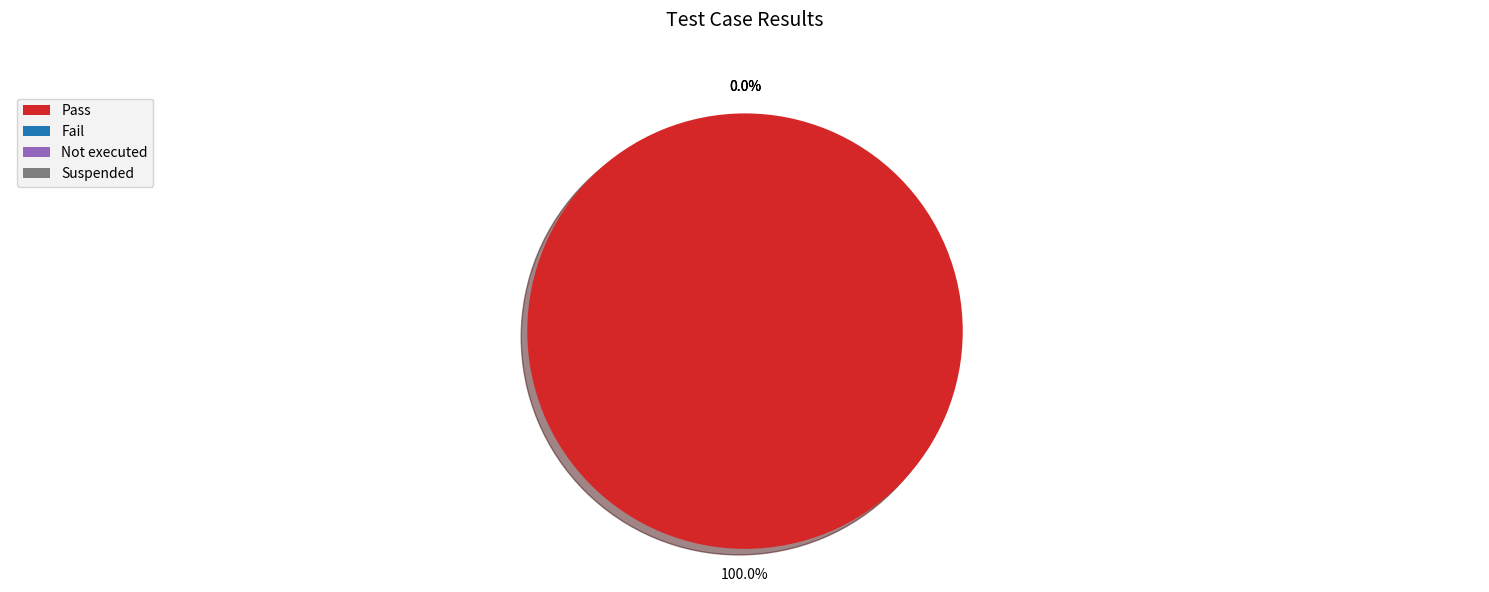

Combined, what portion of the pie is Pass and Not executed?

100.0%